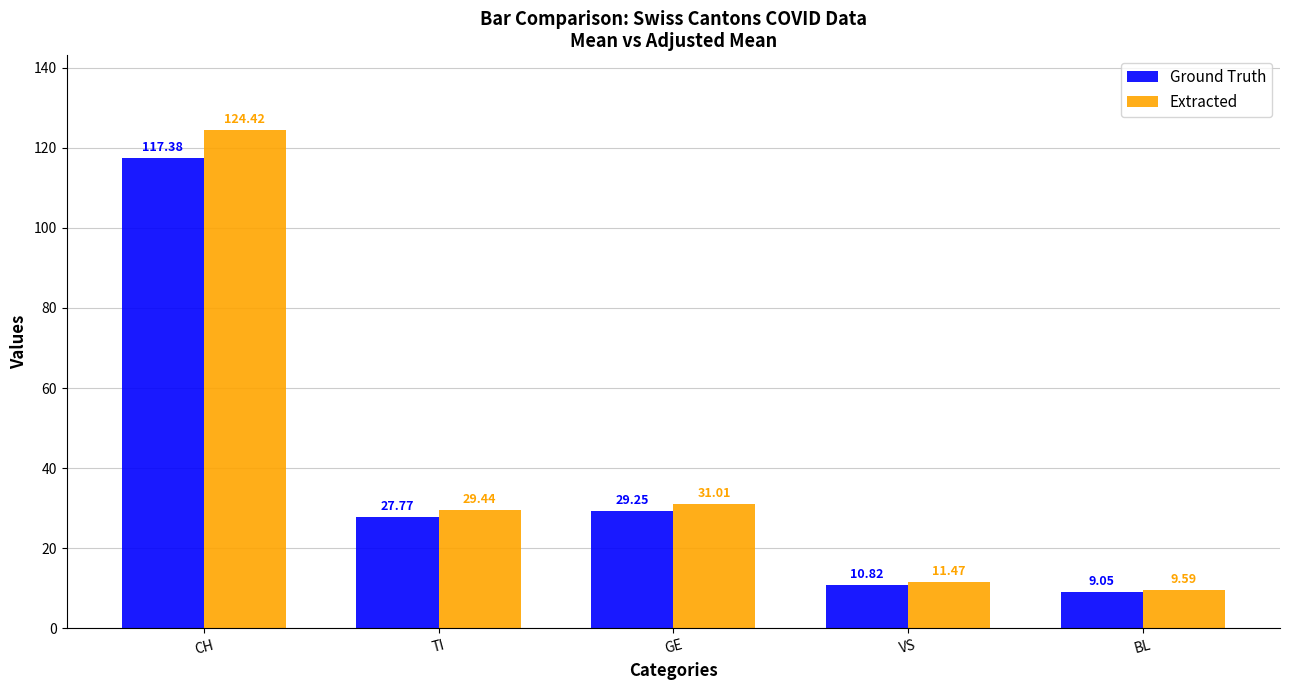

Is it true that Ground Truth equals 7.0 at GE?

False